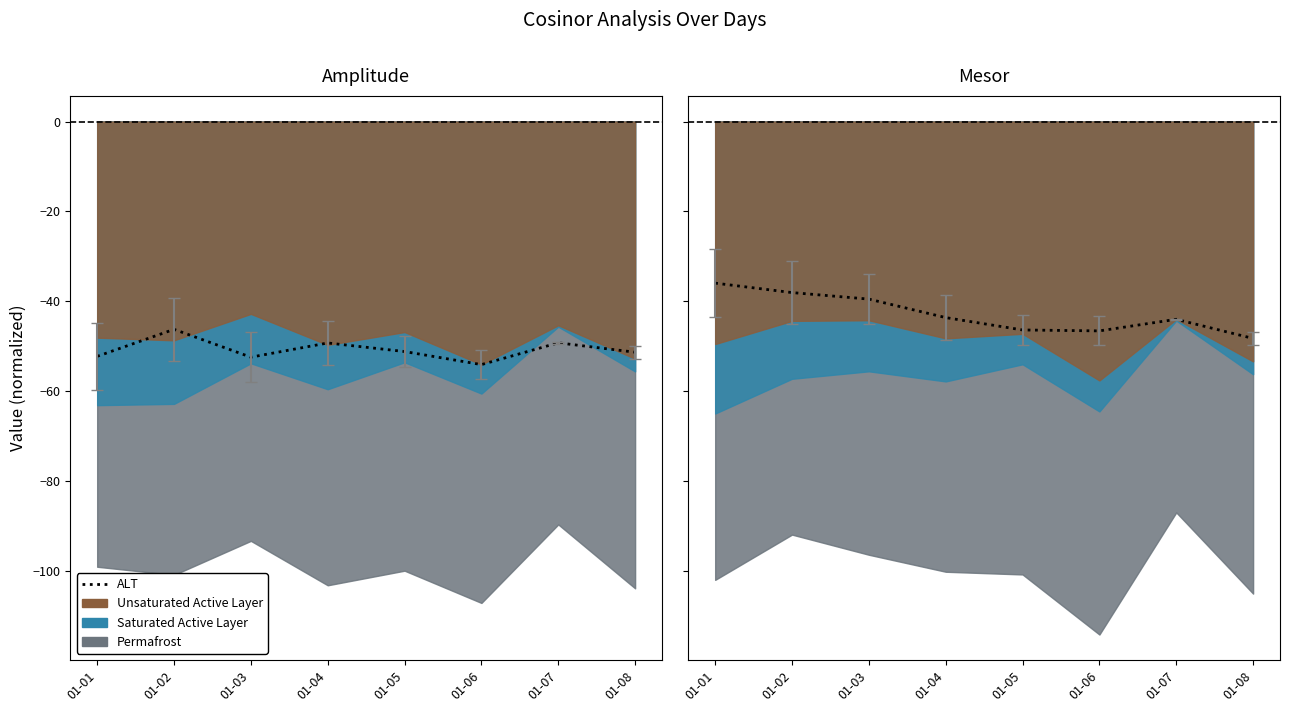

What is the difference between the maximum and second lowest values?

10.6